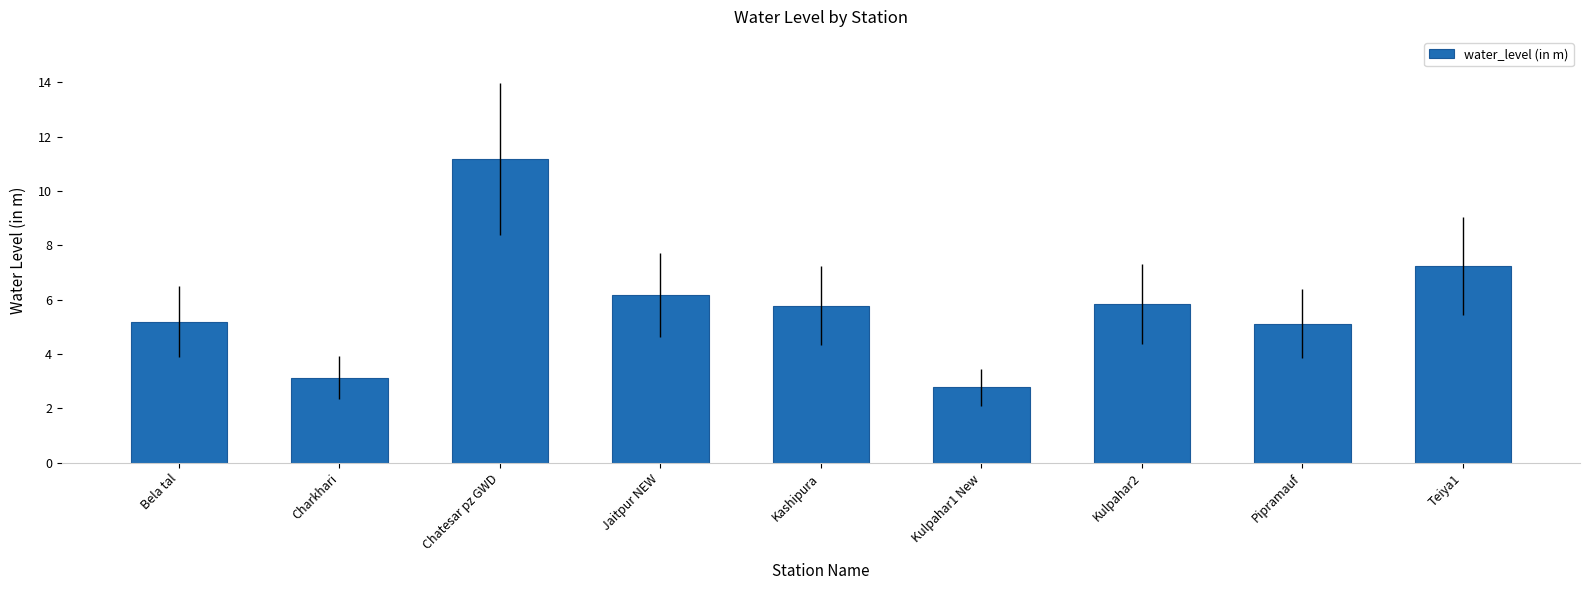

What is the difference between the maximum and minimum values?

8.4